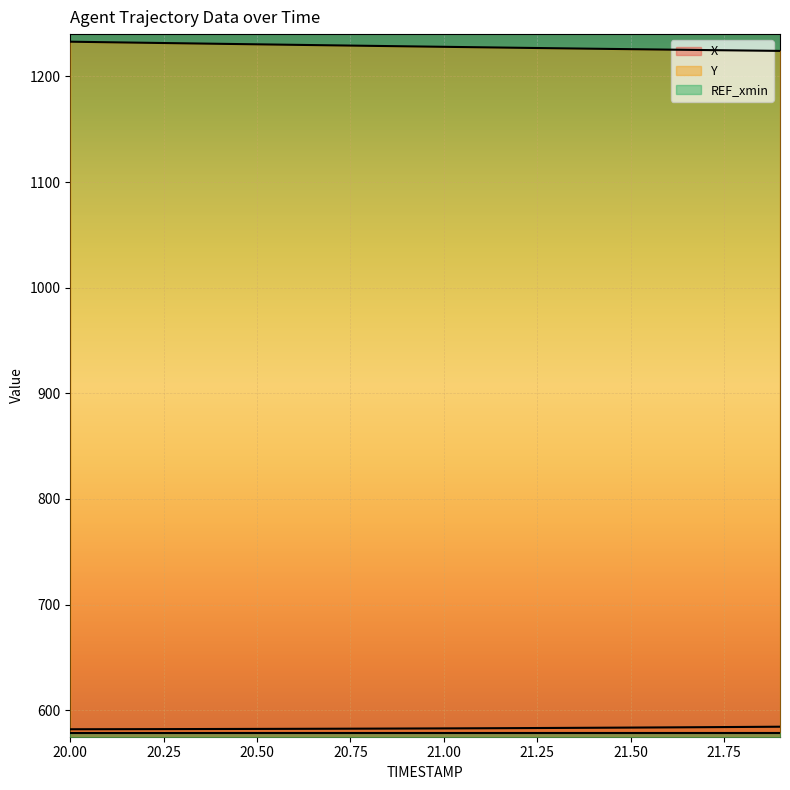

True or false: X and Y intersect in this chart.

False